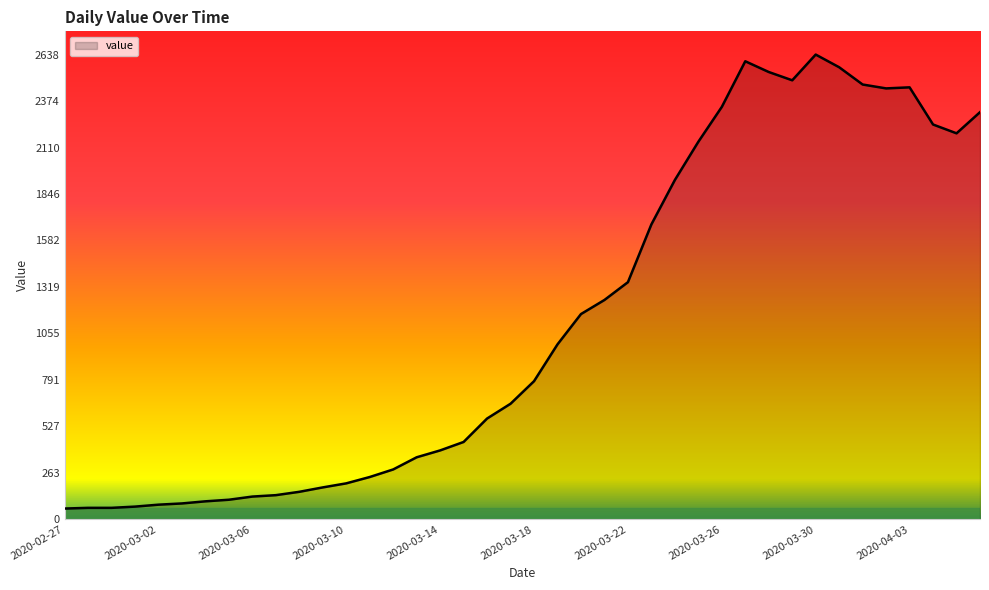

What is the greatest value displayed?

2638